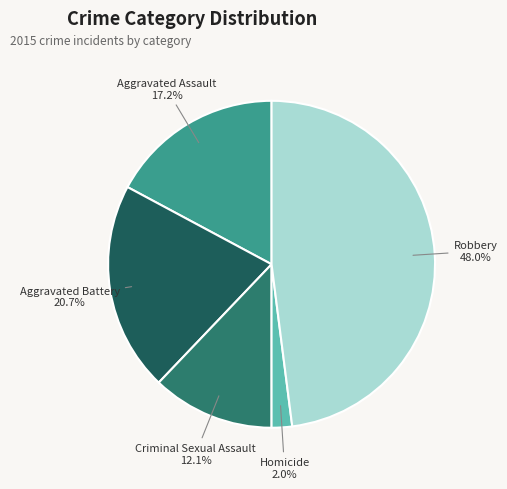

Does any single category account for the majority?

No